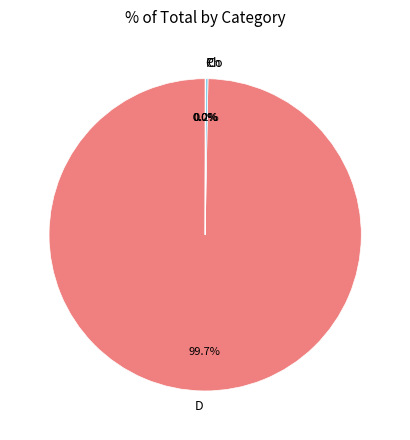

Which category accounts for the majority?

D